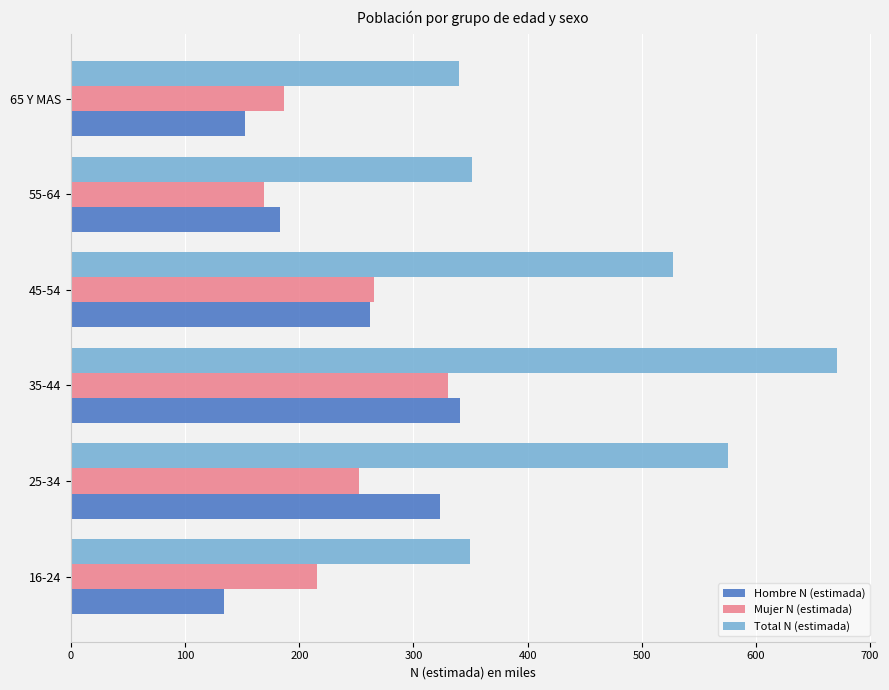

Which series changed the most between 25-34 and 55-64?

Total N (estimada)